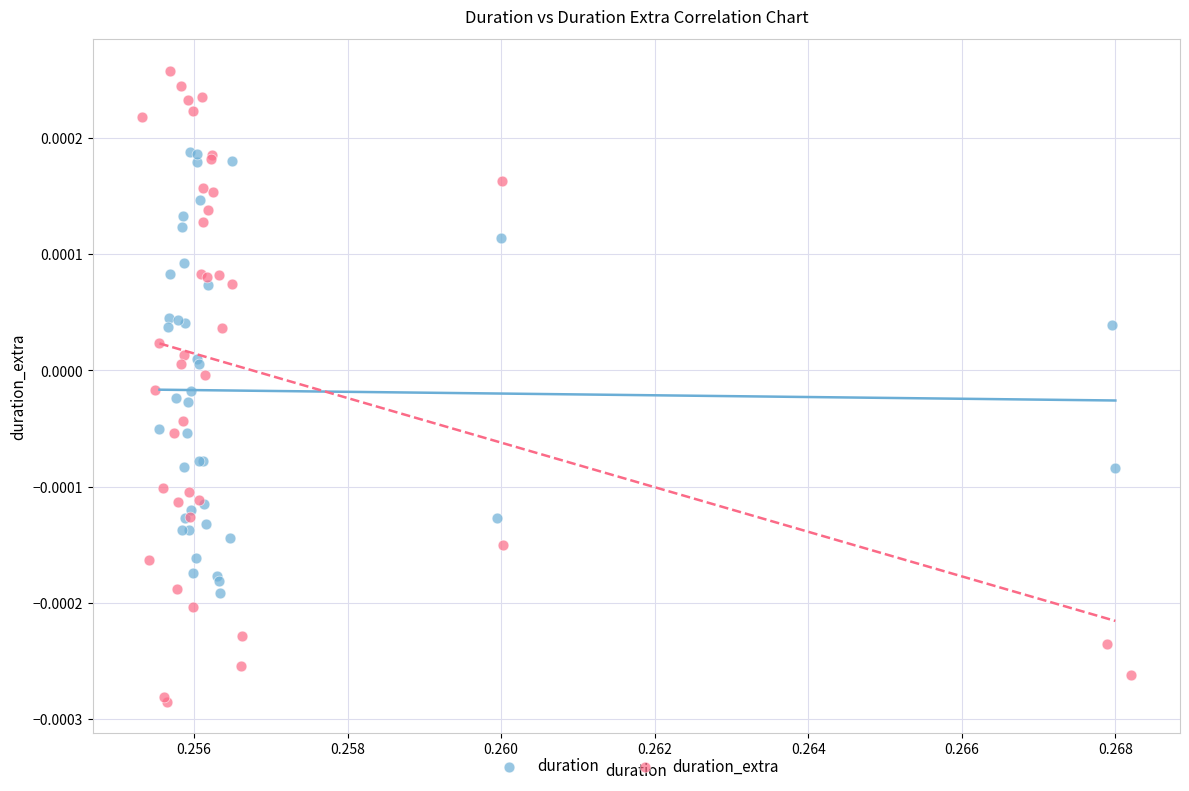

Which series has the largest Y range (max minus min)?

duration_extra